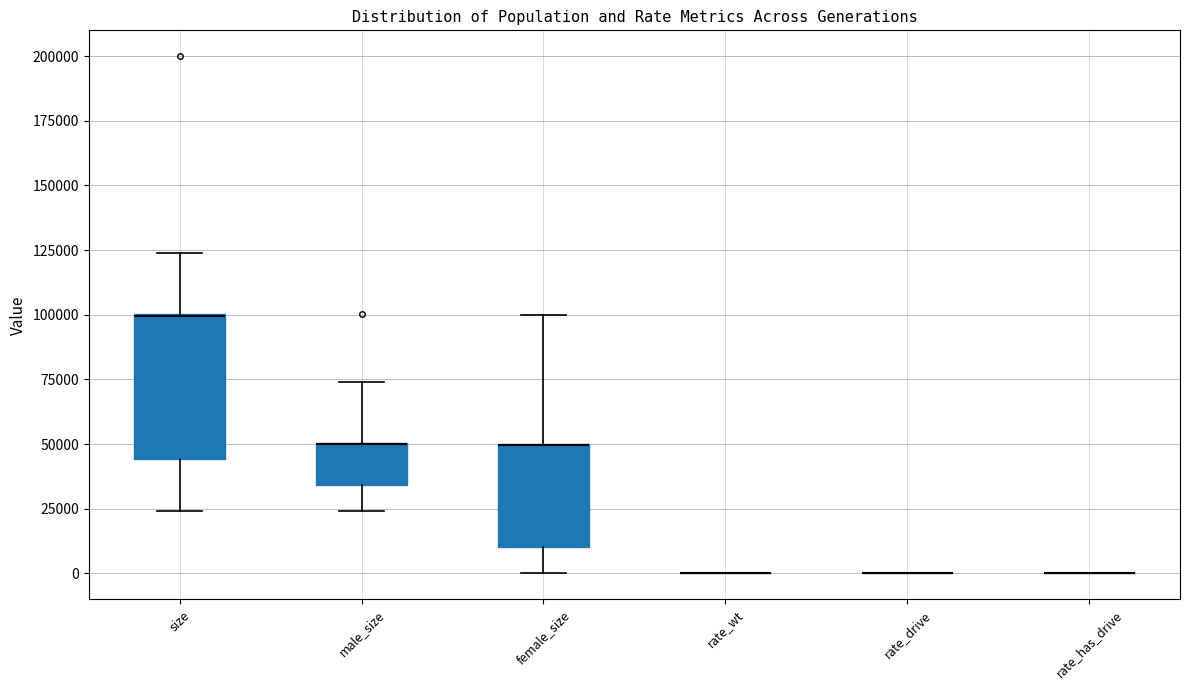

Reading left to right, transcribe this box plot: for each box, give where its median line is, the range the box spans, and where its two whiskers end, as read against the y-axis. The values are not printed on the chart, so give them approximately, as read against the axis.

size: median 100000 (drawn on the box's upper edge), box 45000 to 100000, whiskers 25000 to 125000
male_size: median 50000 (drawn on the box's upper edge), box 35000 to 50000, whiskers 25000 to 75000
female_size: median 50000 (drawn on the box's upper edge), box 10000 to 50000, whiskers 0 to 100000
rate_wt: box collapsed to a line at 0, whiskers 0 to 0
rate_drive: box collapsed to a line at 0, whiskers 0 to 0
rate_has_drive: box collapsed to a line at 0, whiskers 0 to 0